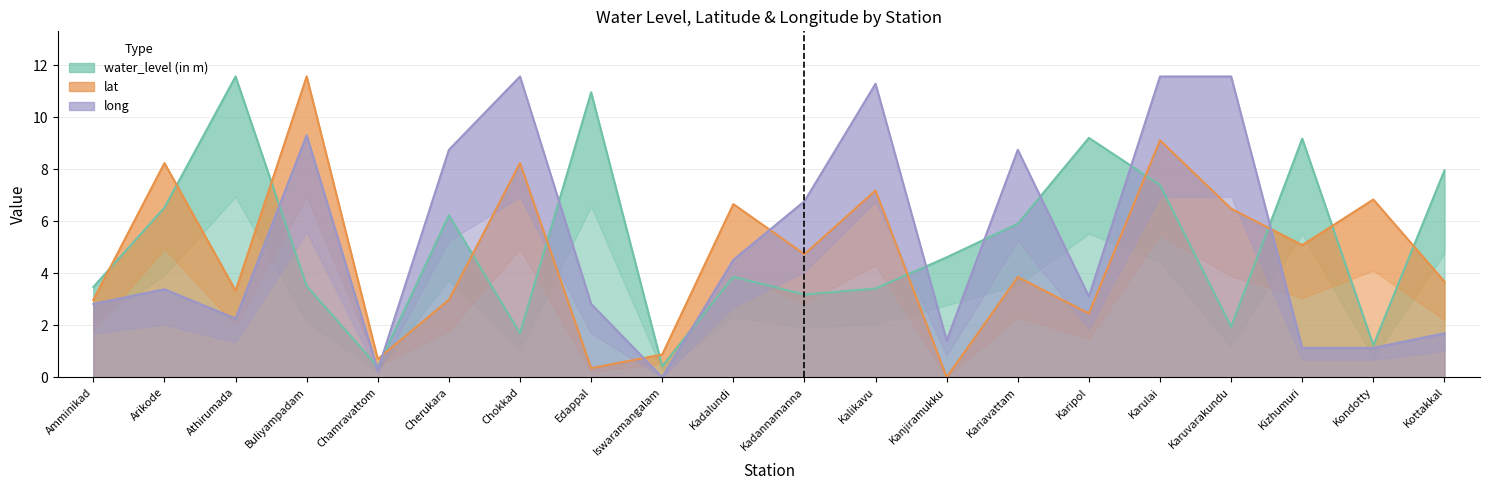

What is the label of the 2nd point from the left?

Arikode